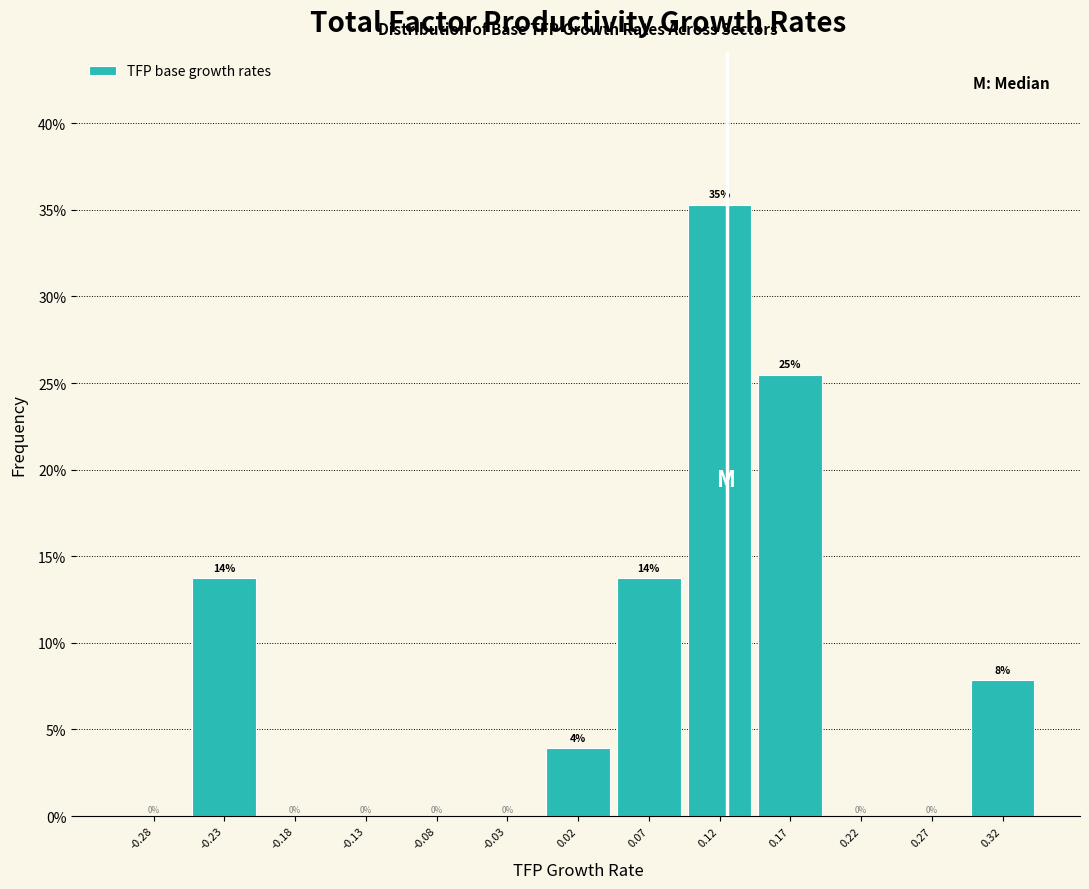

Over which range of the x-axis is the bar tallest?

0.10 to 0.15